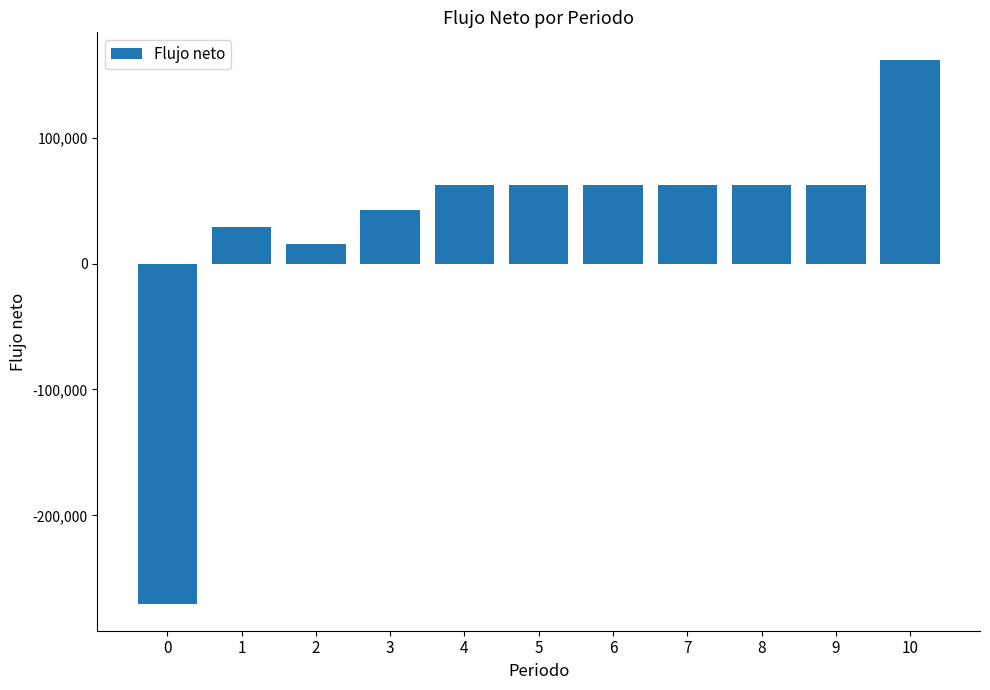

Are the bars horizontal?

No